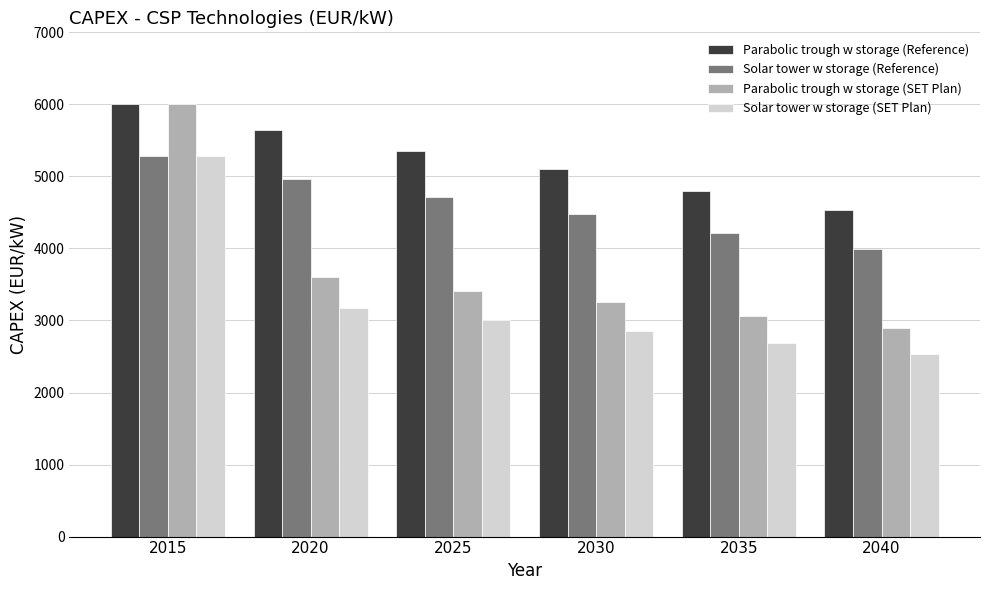

The value of Solar tower w storage (SET Plan) at 2040 is 4260. True or false?

False